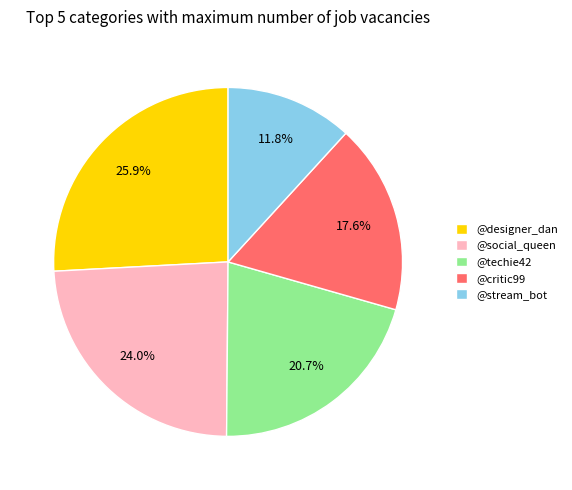

Does any single category account for the majority?

No